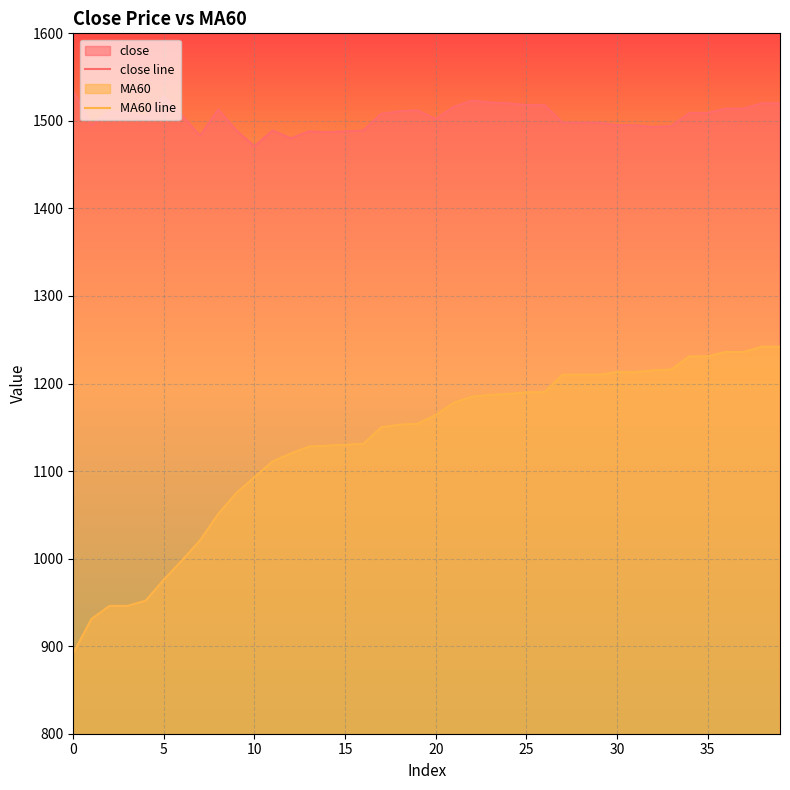

How many data points in close line are above 1508?

19